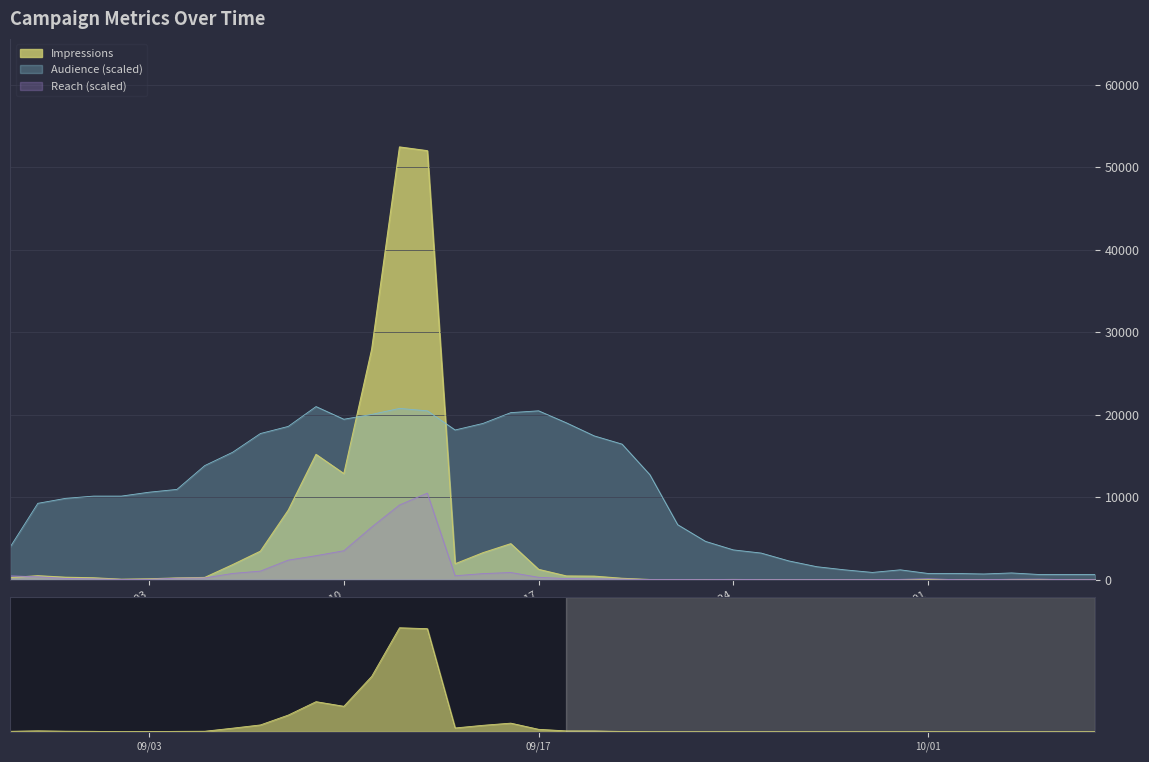

What is the difference between the maximum and minimum values in the Impressions series?

52478.0